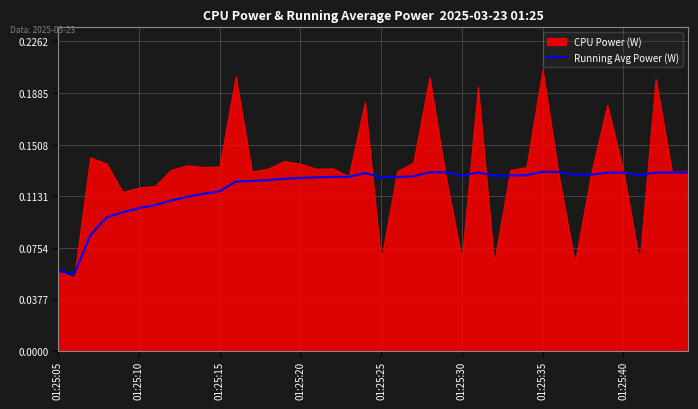

True or false: there are more than 1 points higher than both neighbors.

True